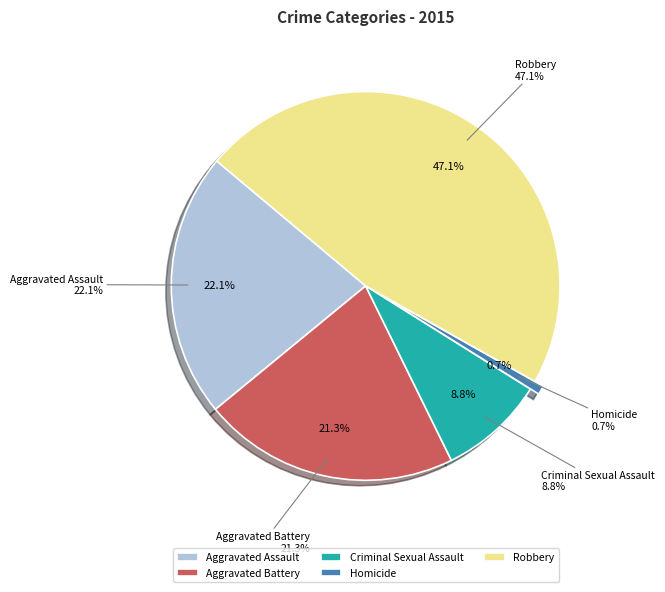

Does Criminal Sexual Assault represent more than half of the total?

No